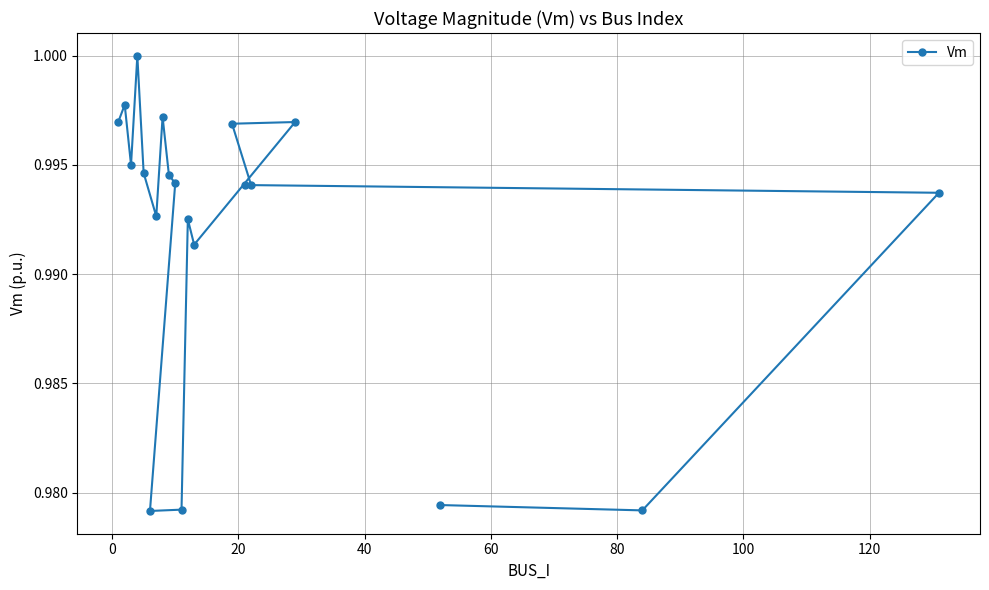

How many lines are shown in the chart?

1